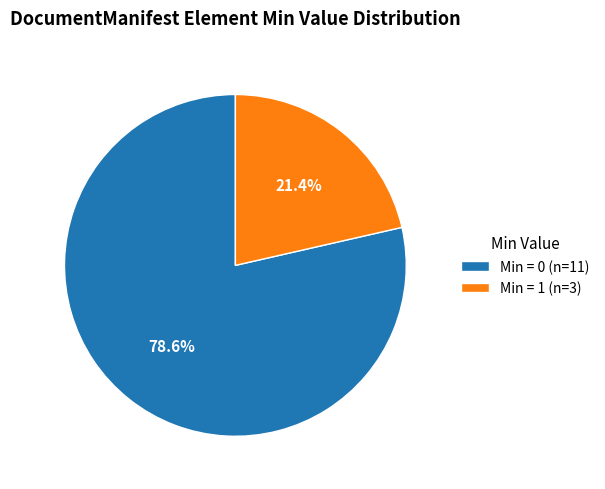

Which slice is the largest?

Min = 0 (n=11)